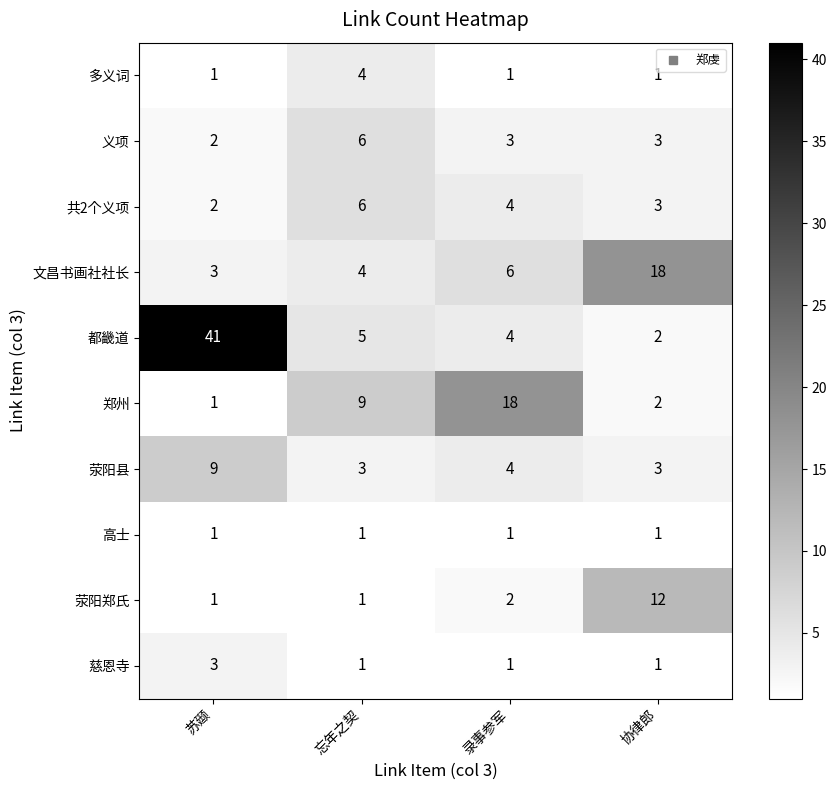

How many data points does each series have?

4